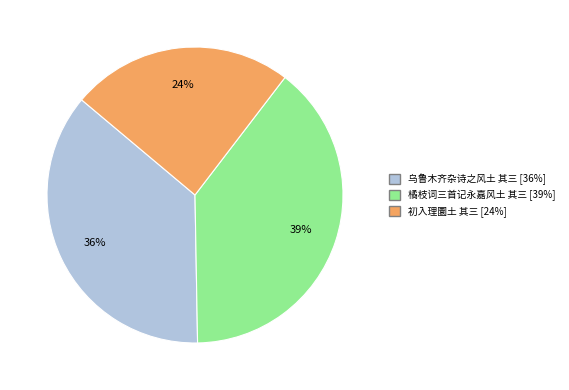

The 橘枝词三首记永嘉风土 其三 slice represents 53% of the pie. True or false?

False